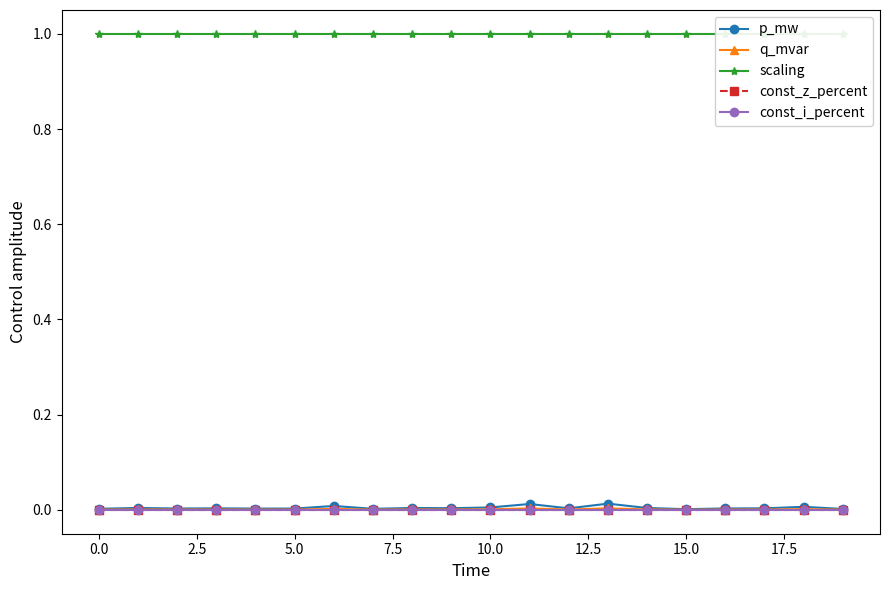

Is it true that const_z_percent equals 0.0 at 5.0?

True